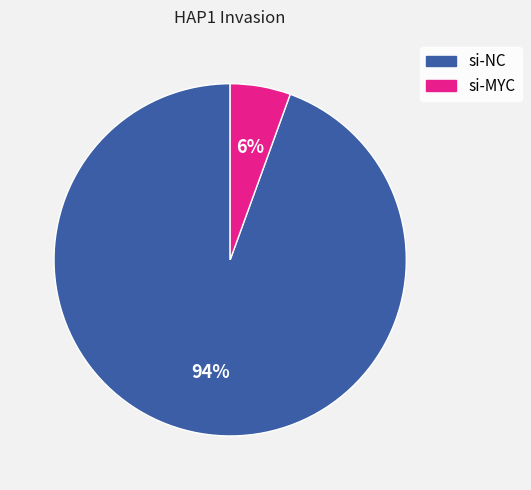

Combined, do si-NC and si-MYC account for over 50%?

Yes